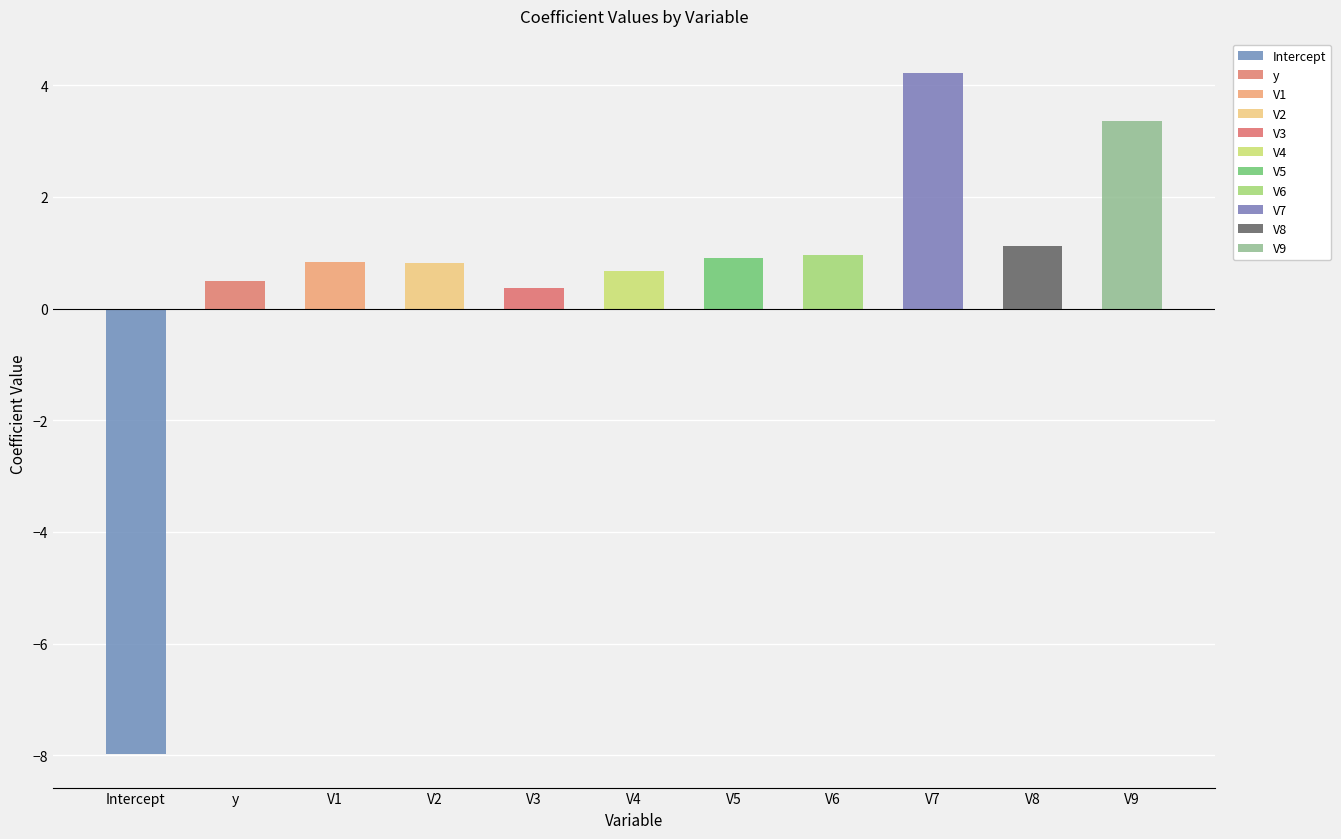

What is the difference between the second highest and second lowest values?

3.0